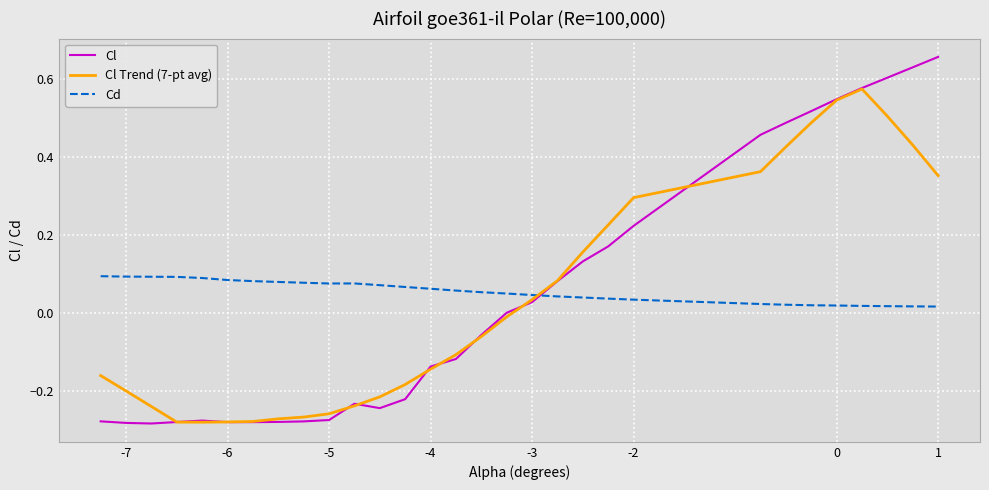

Which series has the widest spread of values?

Cl